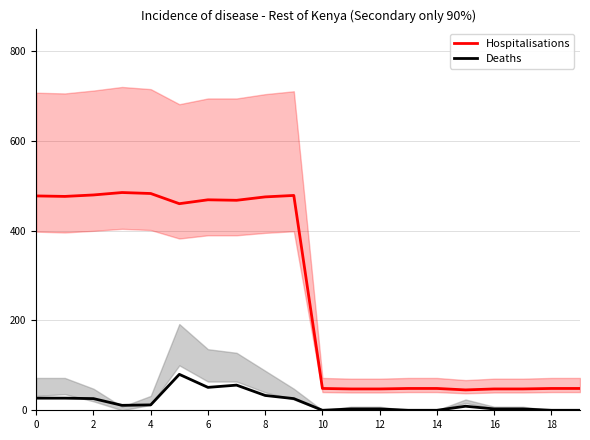

True or false: Hospitalisations and Deaths cross at least once.

False